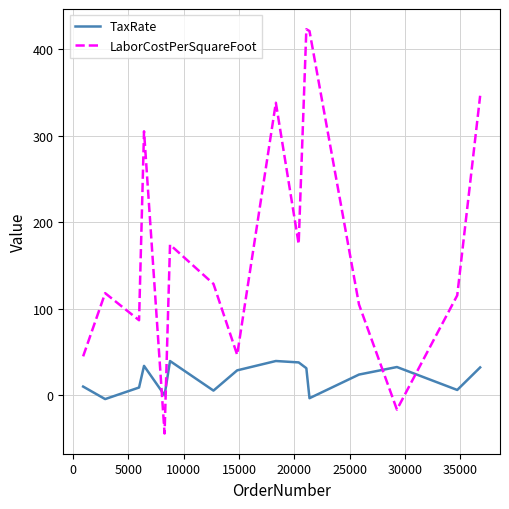

How many values in the TaxRate series exceed 28?

8